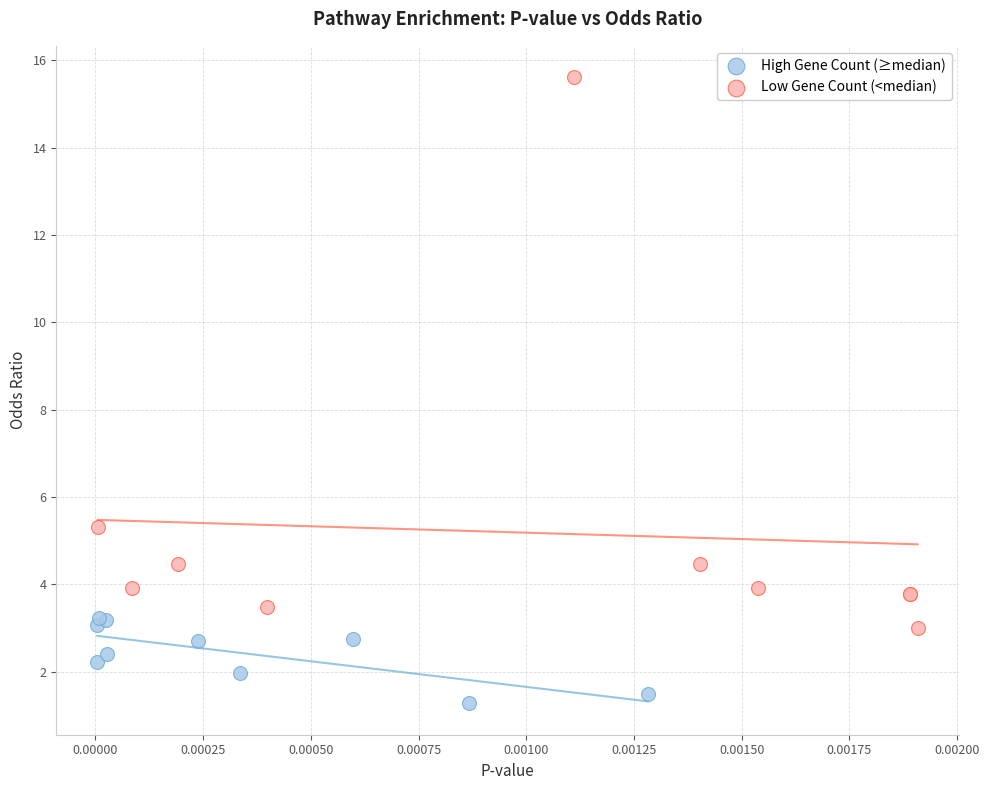

Which series reaches the minimum Y coordinate?

High Gene Count (≥median)